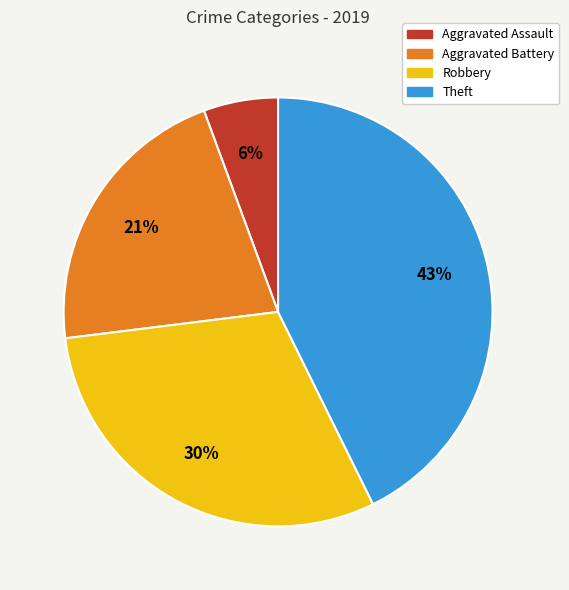

Is there any slice that represents more than half of the pie?

No